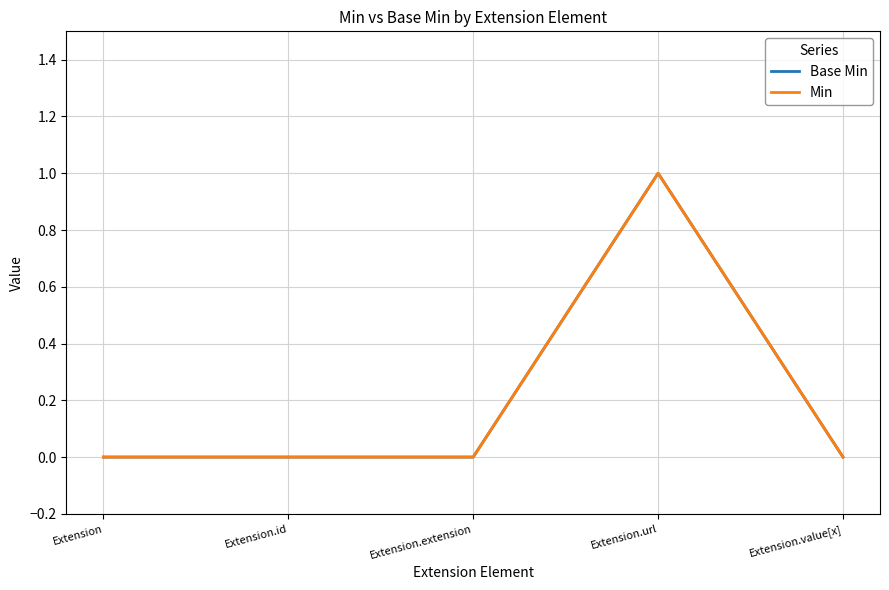

What is the label of the 4th point from the right?

Extension.id